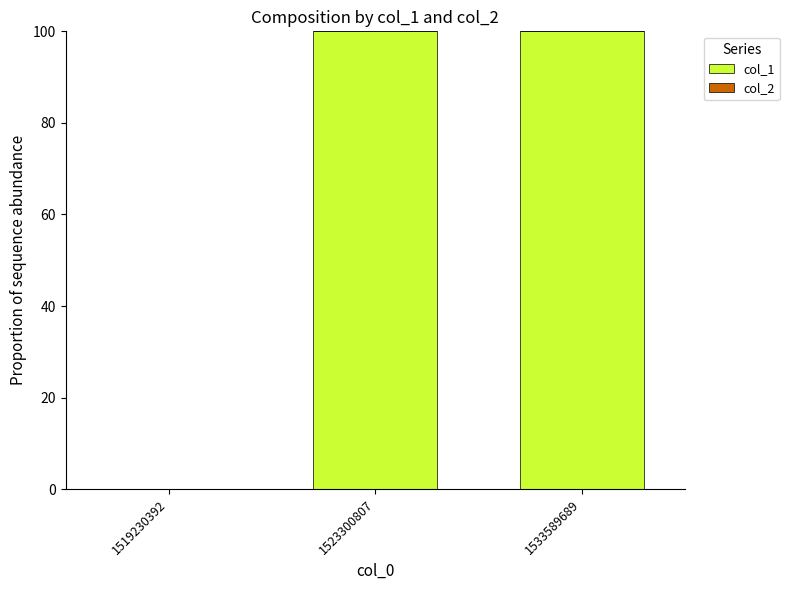

The value at 1519230392 is 0. True or false?

True